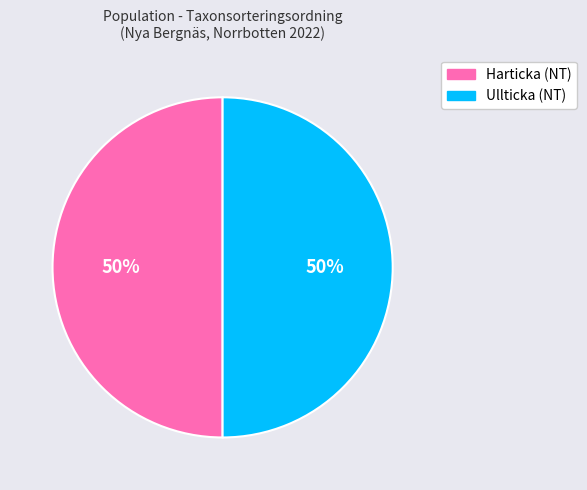

What percentage is the Ullticka (NT) slice, to the nearest percent?

50%